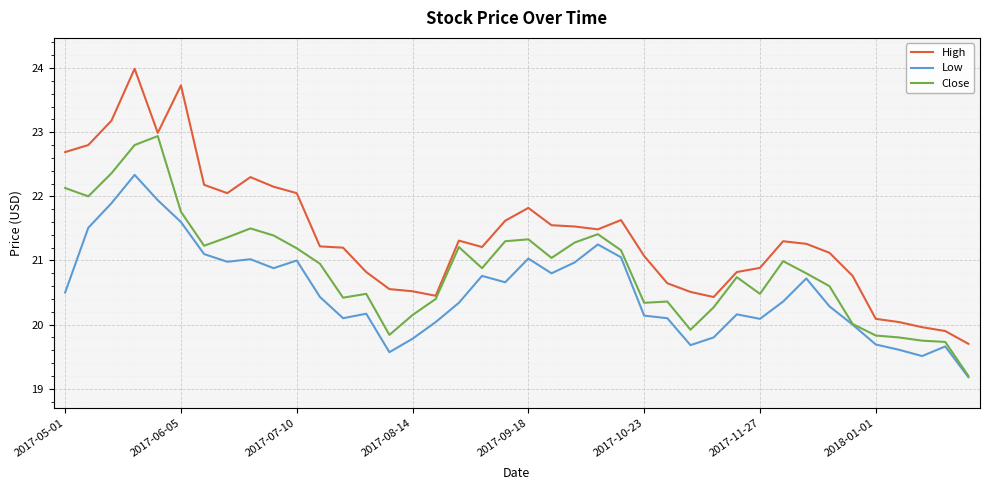

True or false: Low and High intersect in this chart.

False